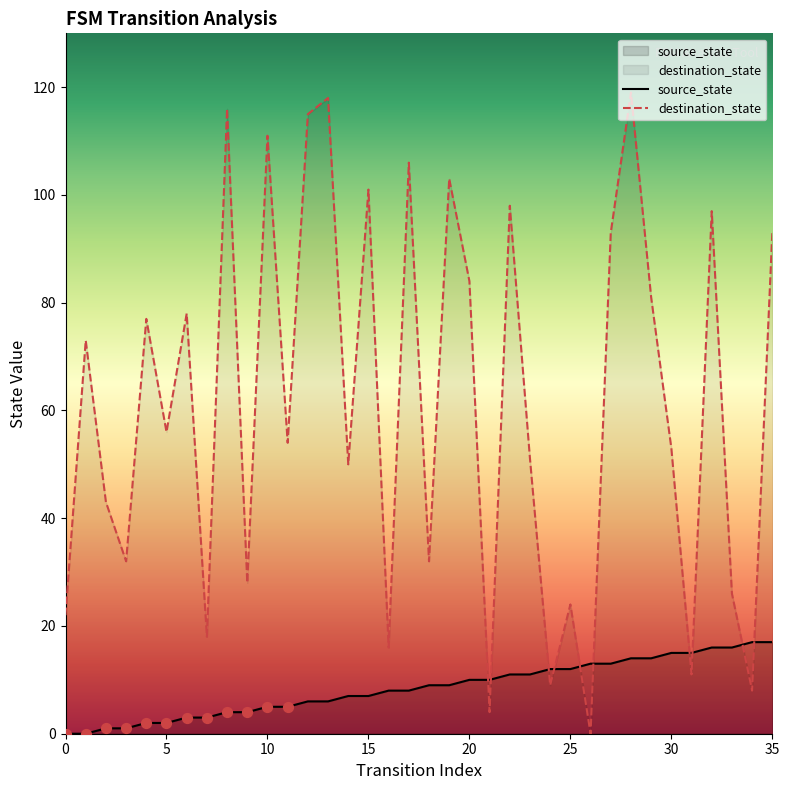

Which series has the largest Y range (max minus min)?

destination_state